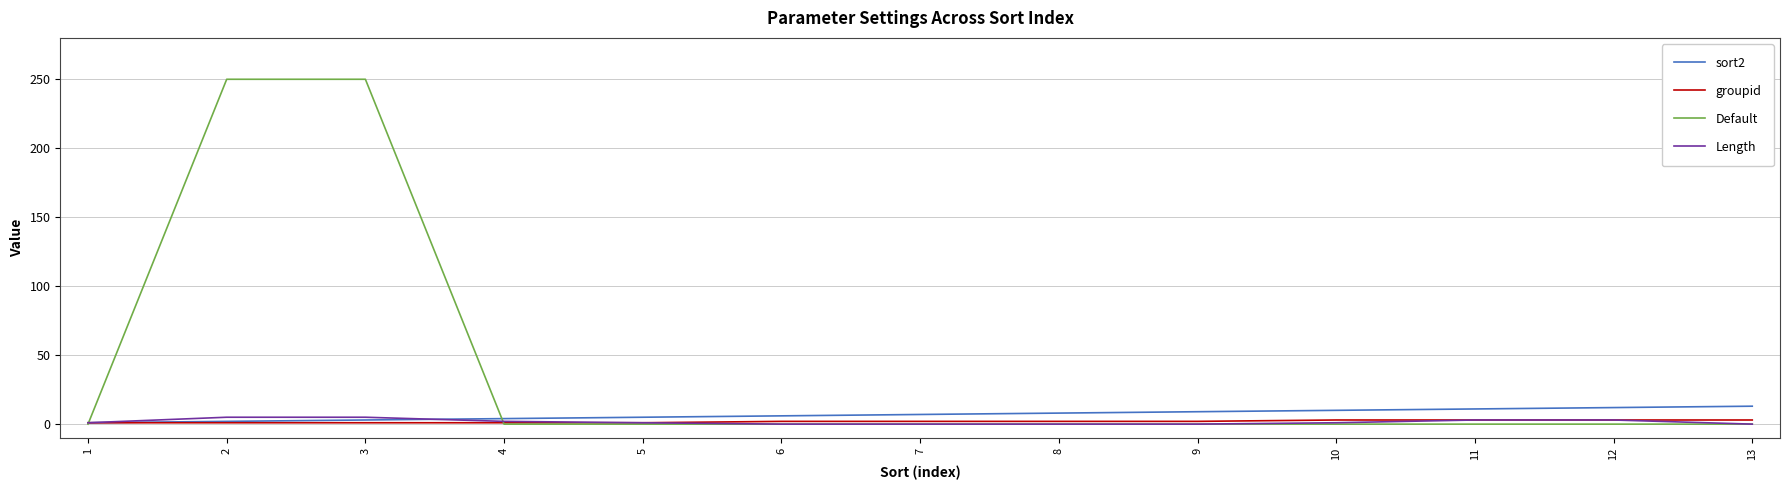

Which series has the largest range (max minus min)?

Default